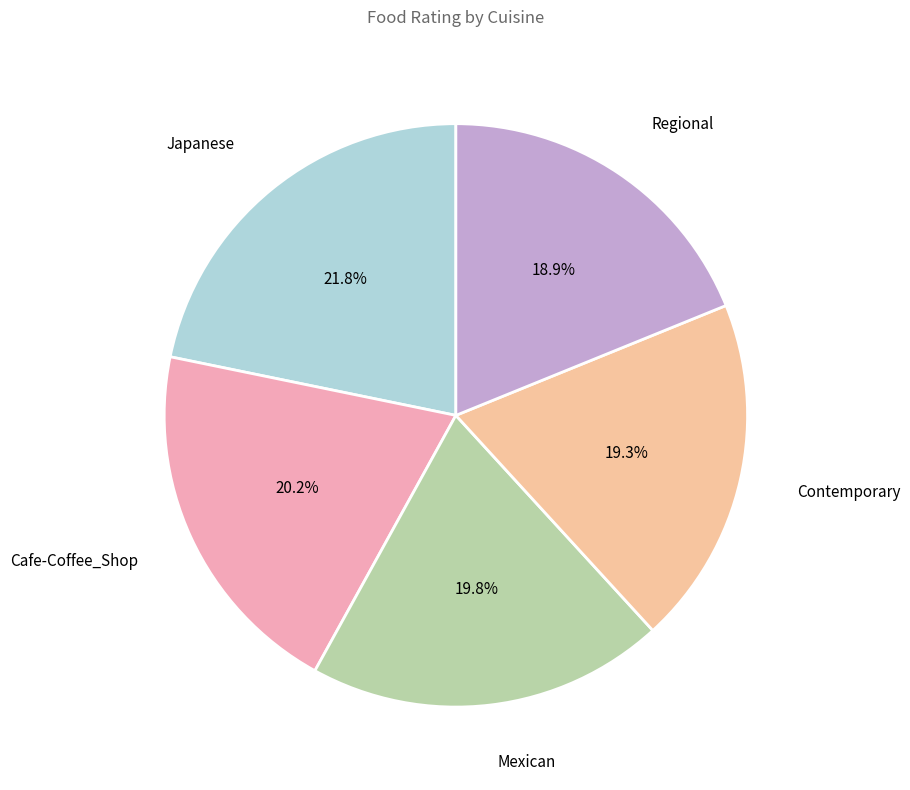

To the nearest percent, what portion does Regional represent?

19%